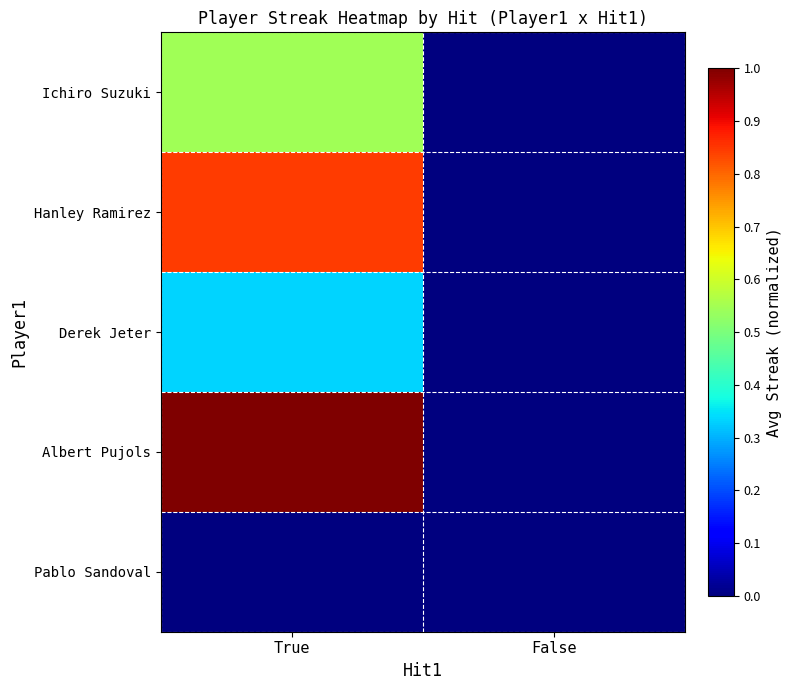

Rank the series at True from lowest to highest value.

Pablo Sandoval, Derek Jeter, Ichiro Suzuki, Hanley Ramirez, Albert Pujols